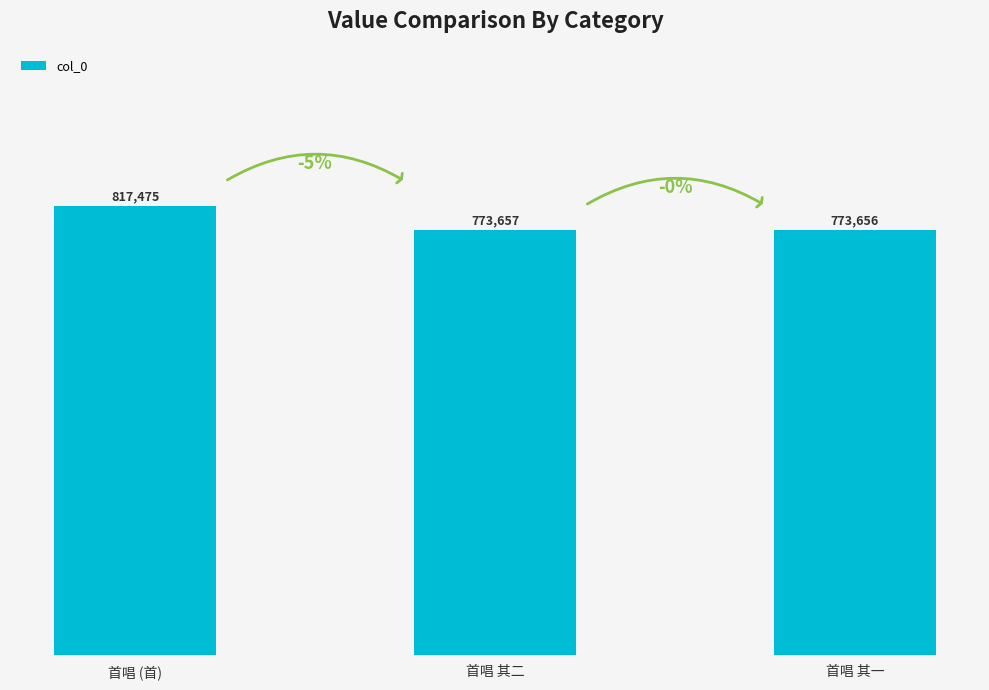

At which category does the chart reach its peak across all series?

首唱 (首)